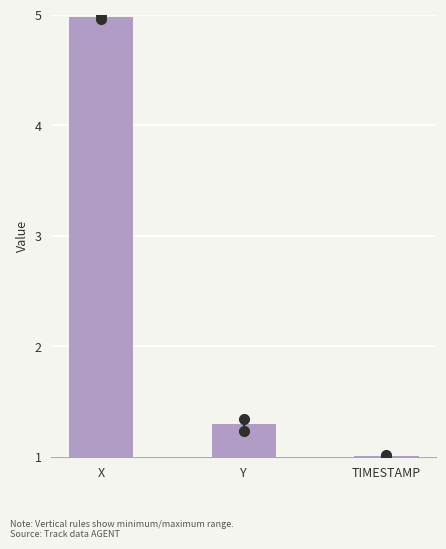

Reading left to right, list all the values displayed in this chart.

5.0	1.3	1.0